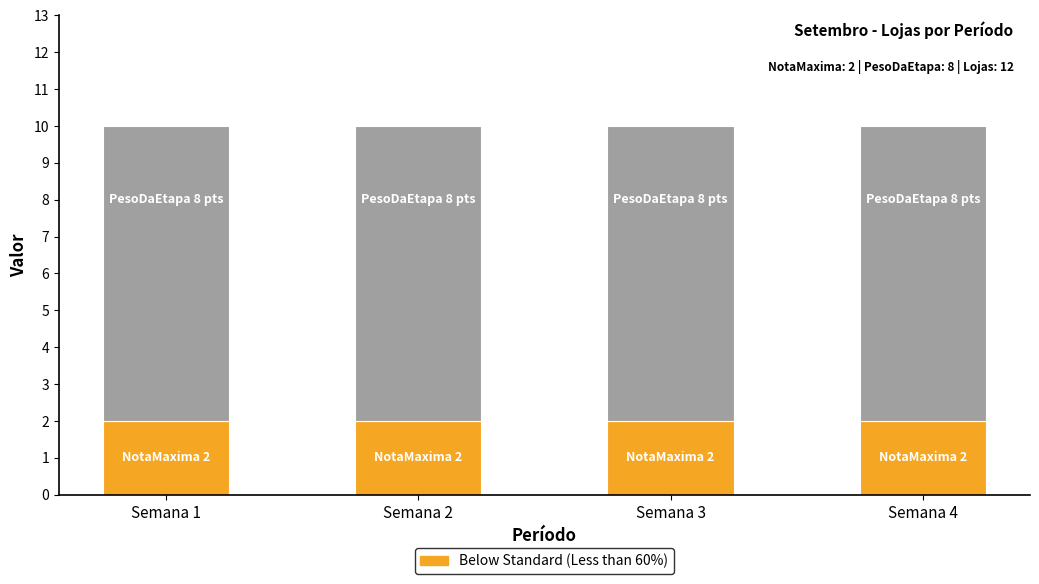

What is the total value across all series at Semana 4?

10